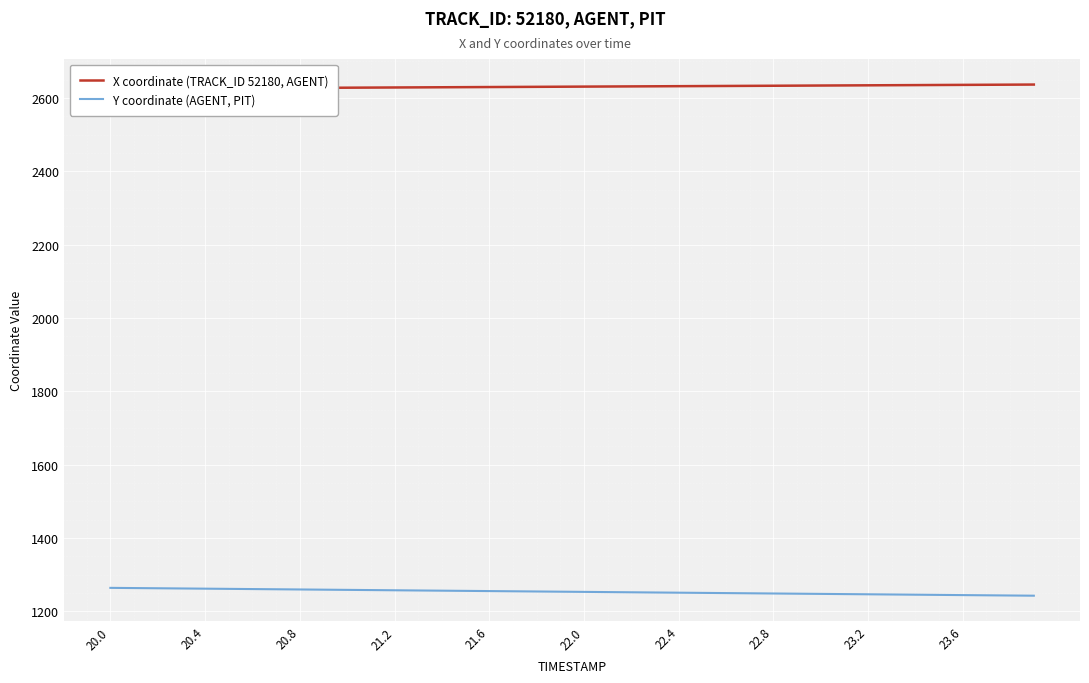

What is the highest value of the Y coordinate (AGENT, PIT) series?

1264.1